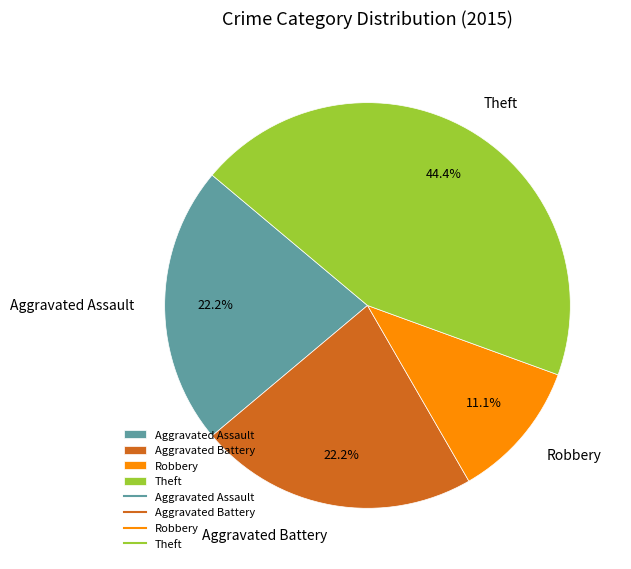

How many segments does this pie chart have?

4